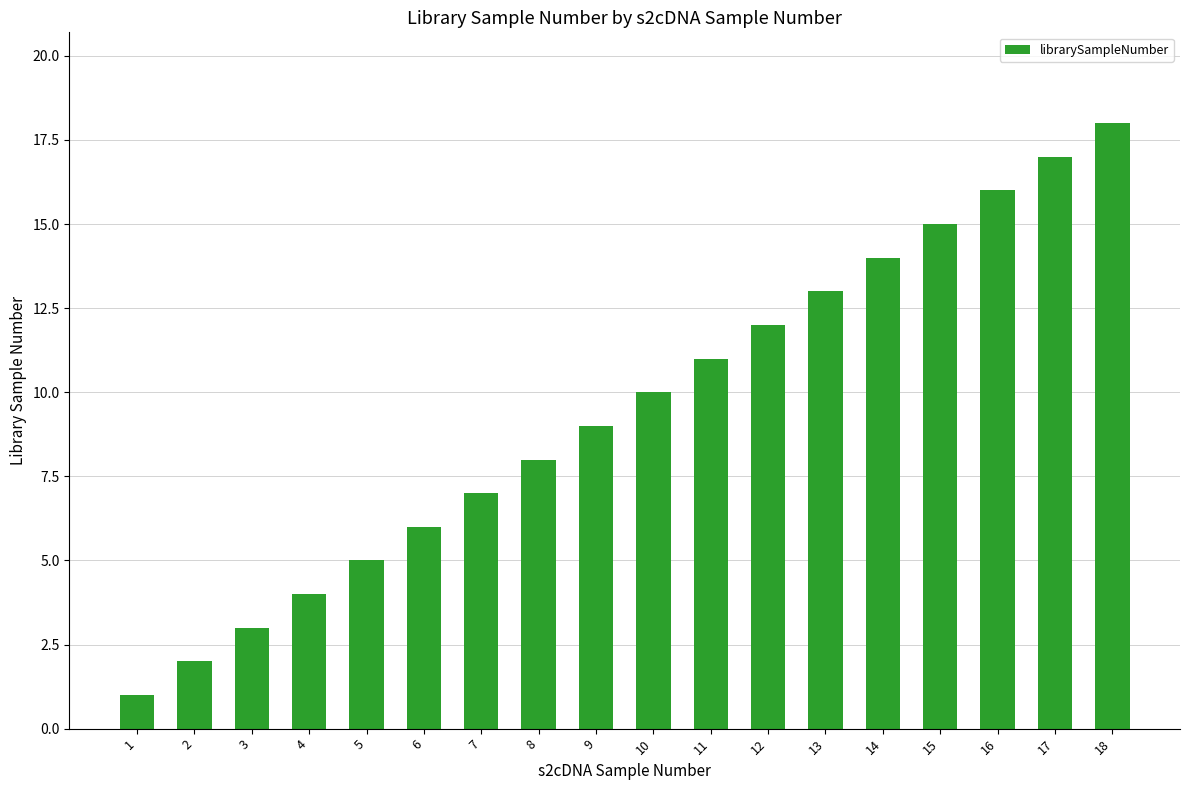

At which label is the value closest to 9?

9